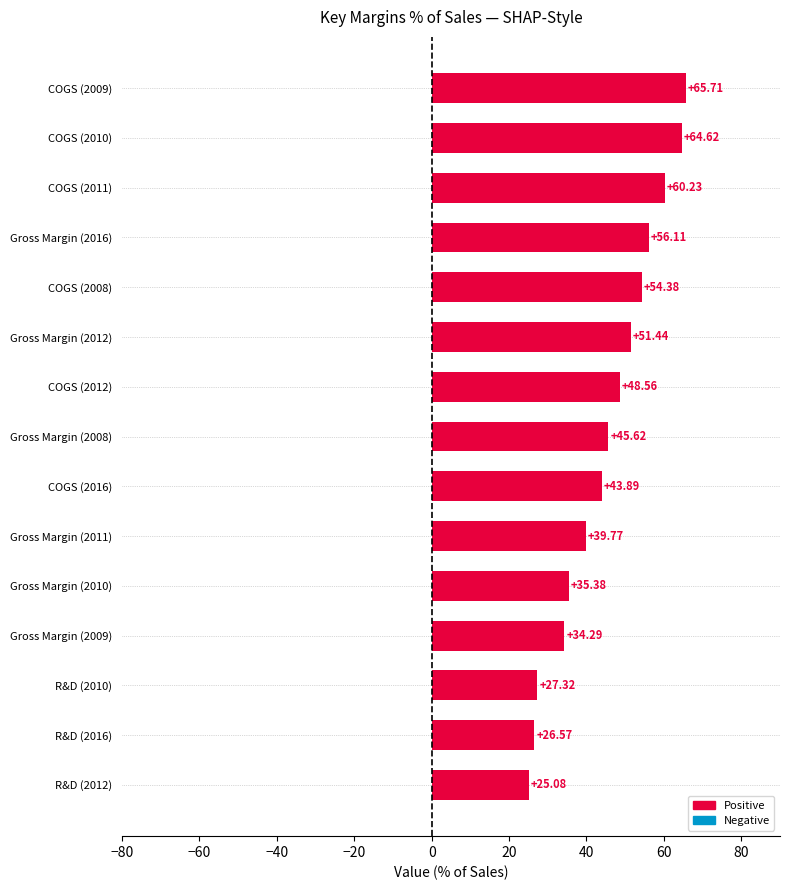

List the labels in order of value, largest first.

COGS (2009), COGS (2010), COGS (2011), Gross Margin (2016), COGS (2008), Gross Margin (2012), COGS (2012), Gross Margin (2008), COGS (2016), Gross Margin (2011), Gross Margin (2010), Gross Margin (2009), R&D (2010), R&D (2016), R&D (2012)